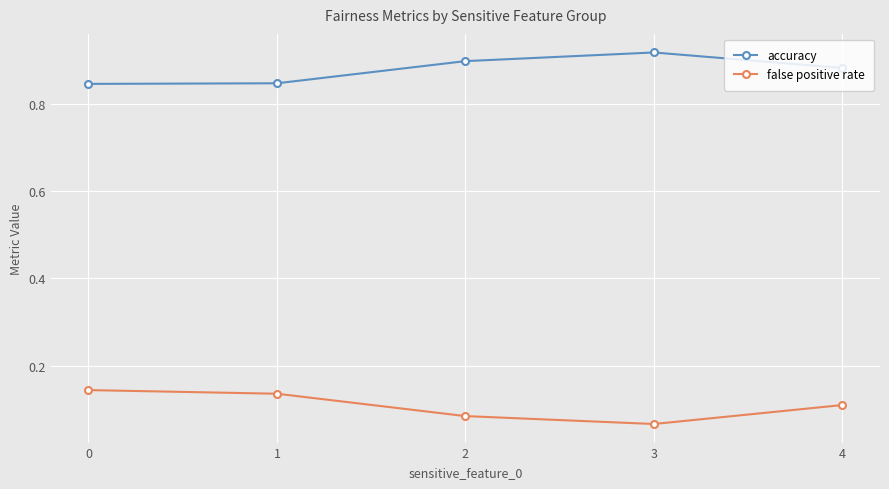

Which label corresponds to the largest value in the chart?

3